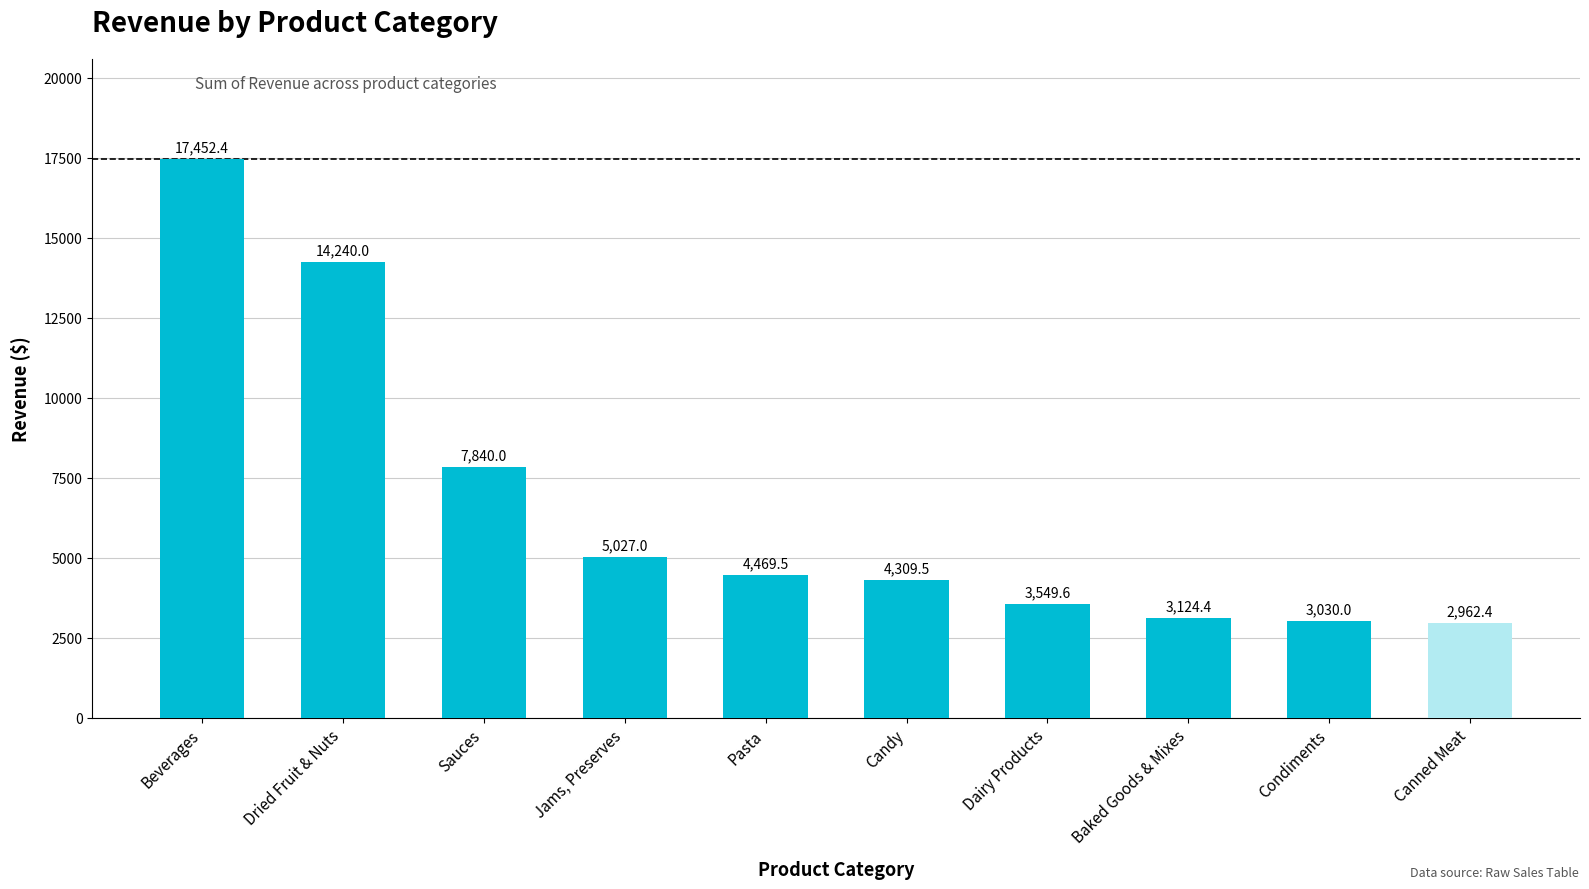

What is the change in value from Sauces to Baked Goods & Mixes?

-4715.6